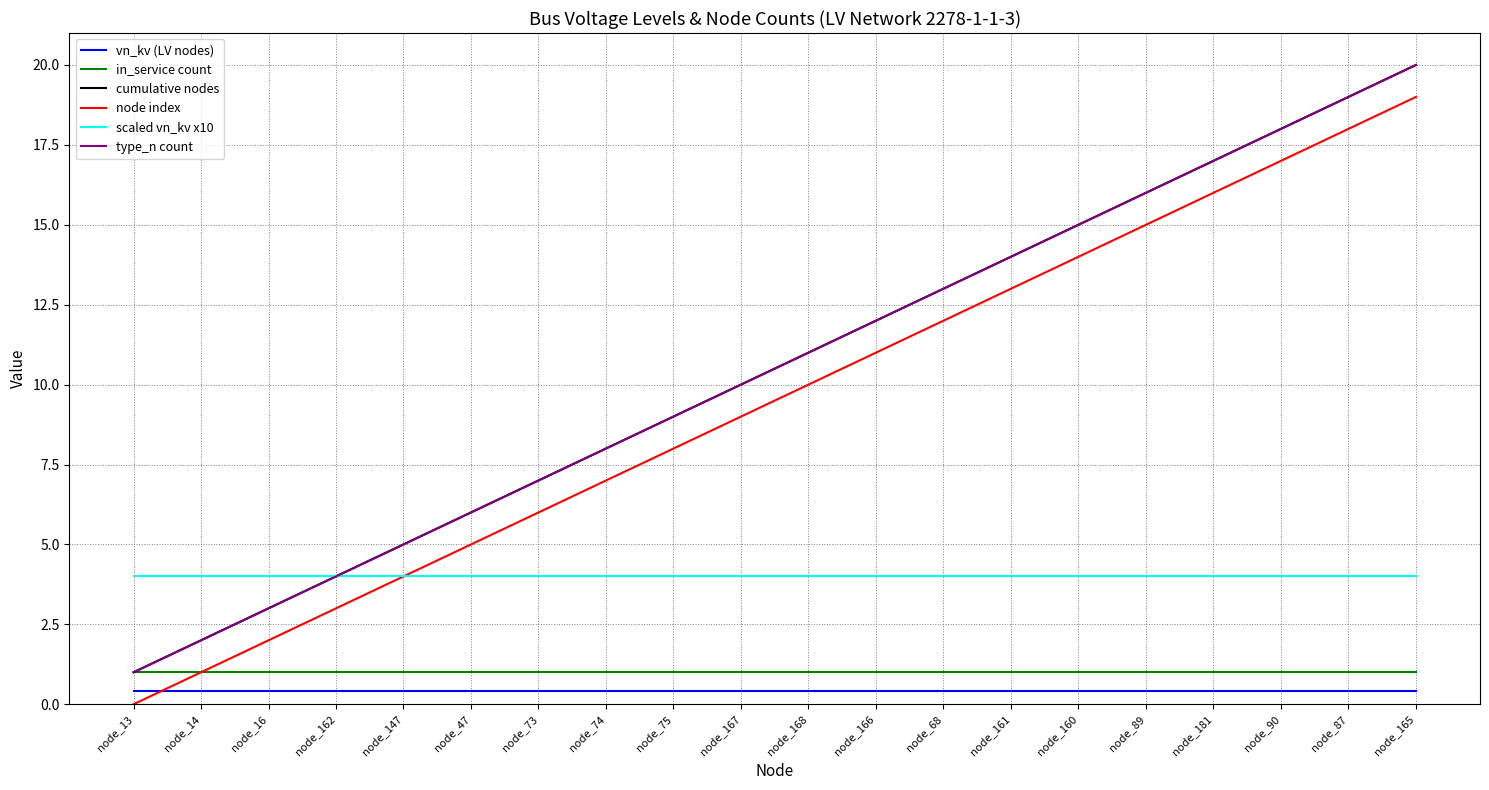

What is the total value across all series at node_87?

61.4